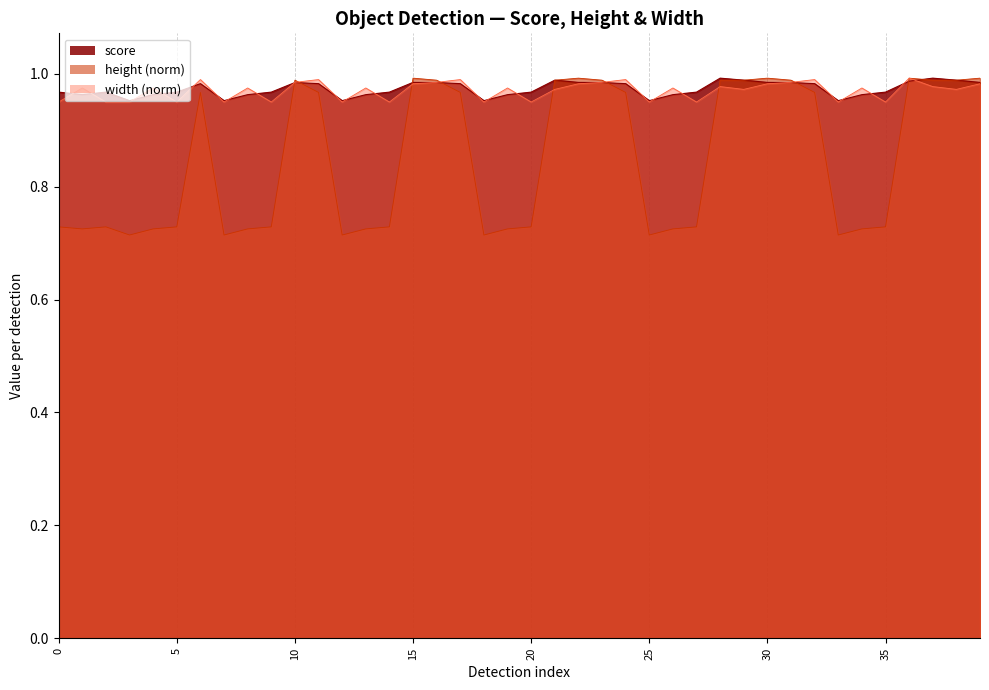

Which series has the widest spread of values?

height (norm)